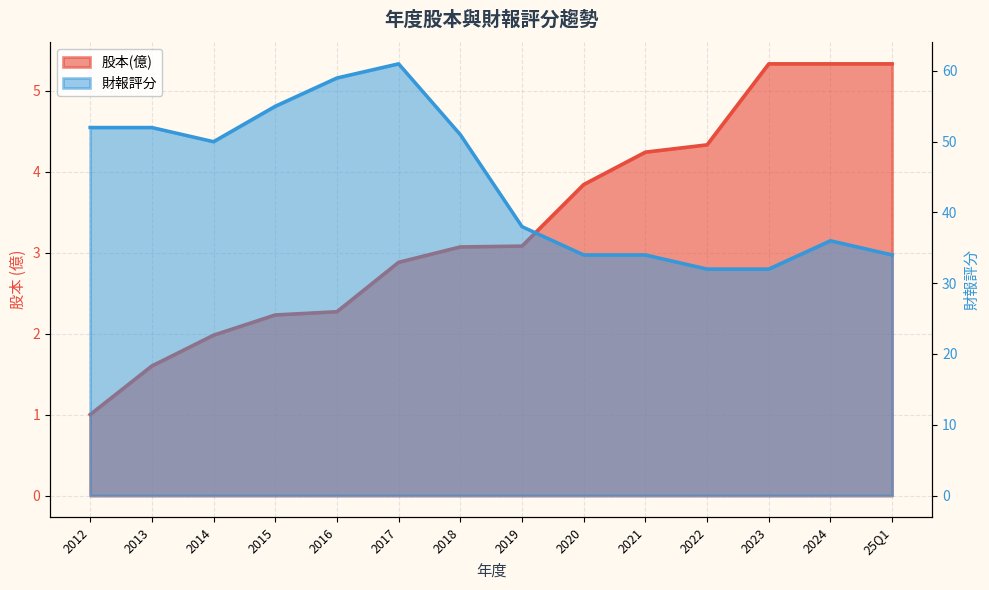

True or false: 財報評分 has a value of 51.7 at 25Q1.

False